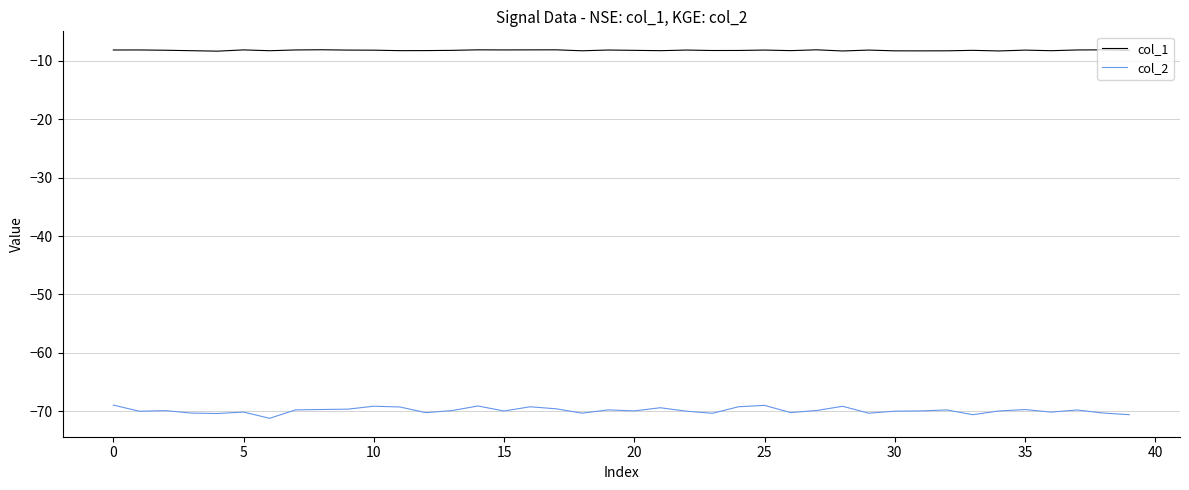

Which series has the largest range (max minus min)?

col_2